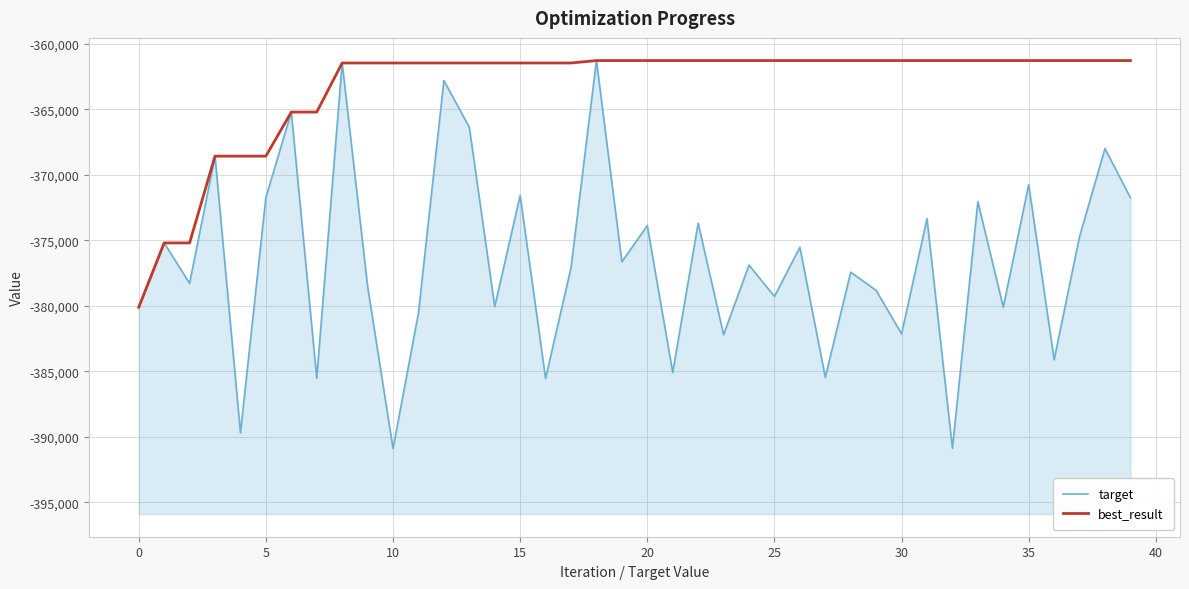

Is it true that best_result equals -75147 at 12?

False